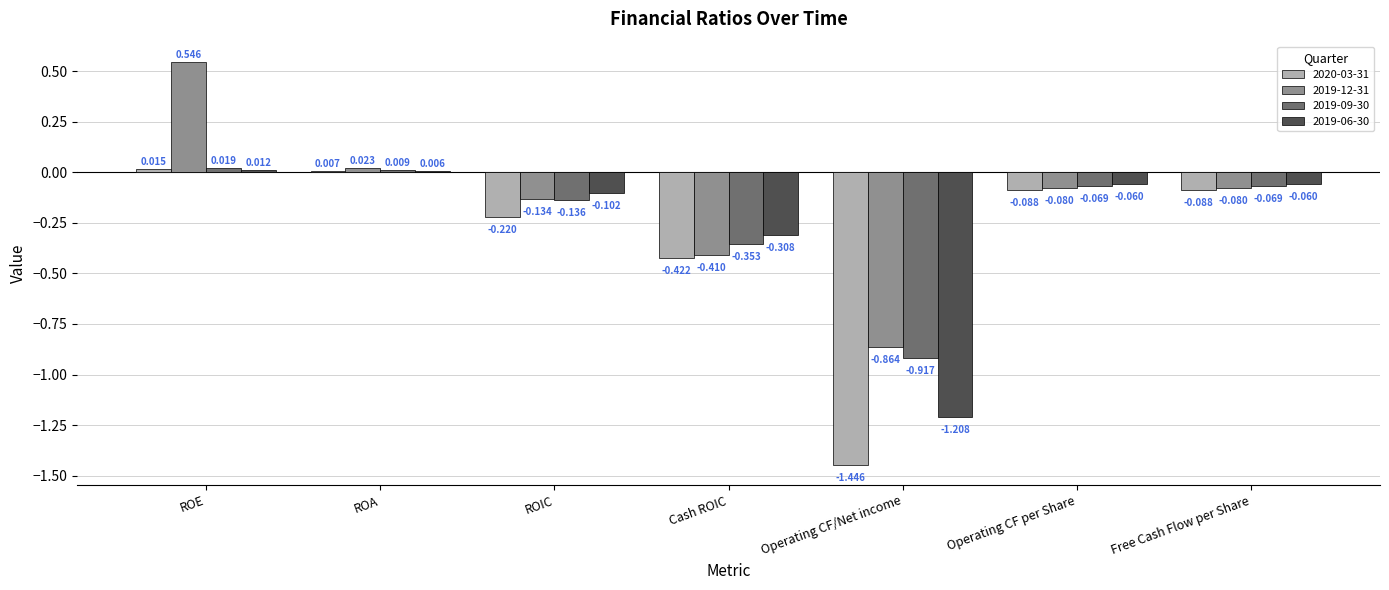

At which category is the sum across all series the highest?

ROE